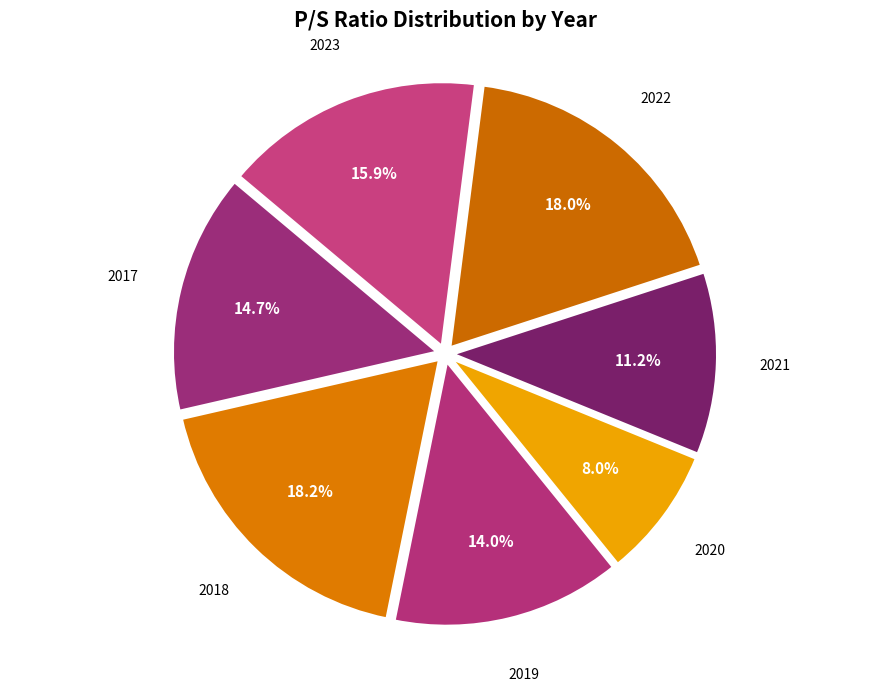

Which slice is the smallest?

2020